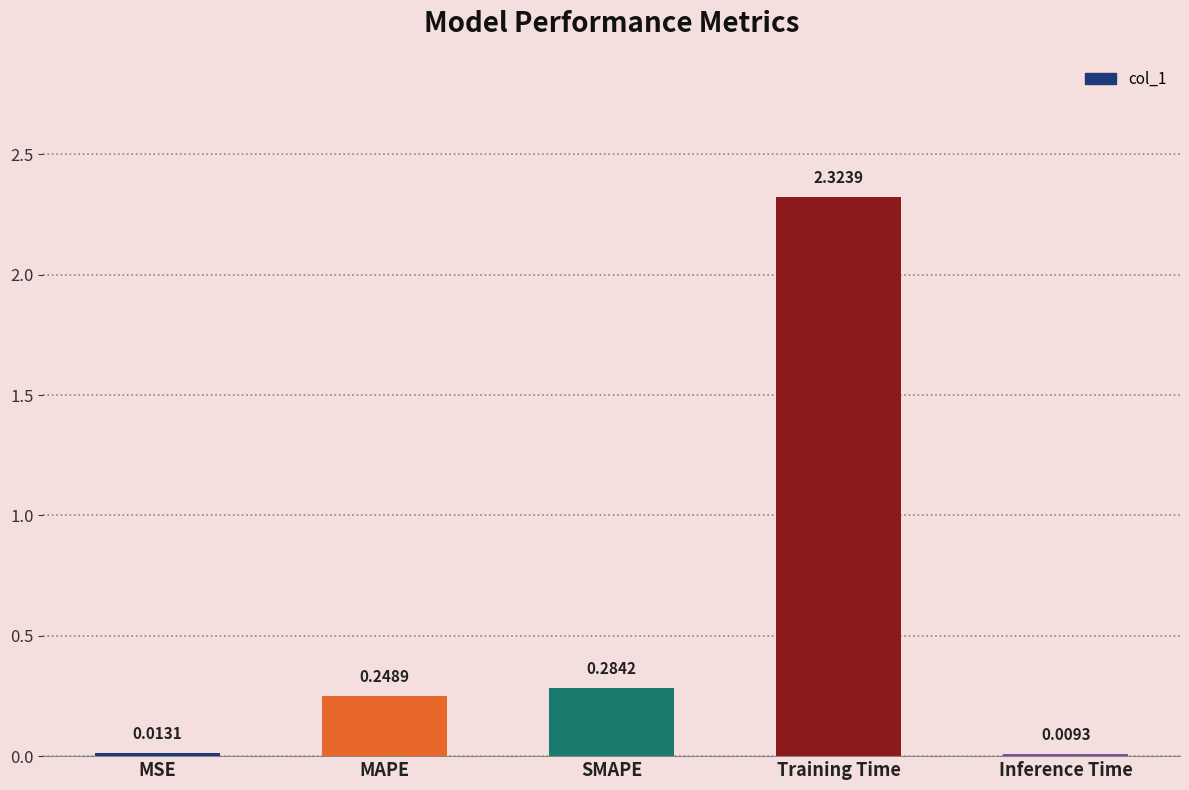

At which label is the value closest to 1?

SMAPE